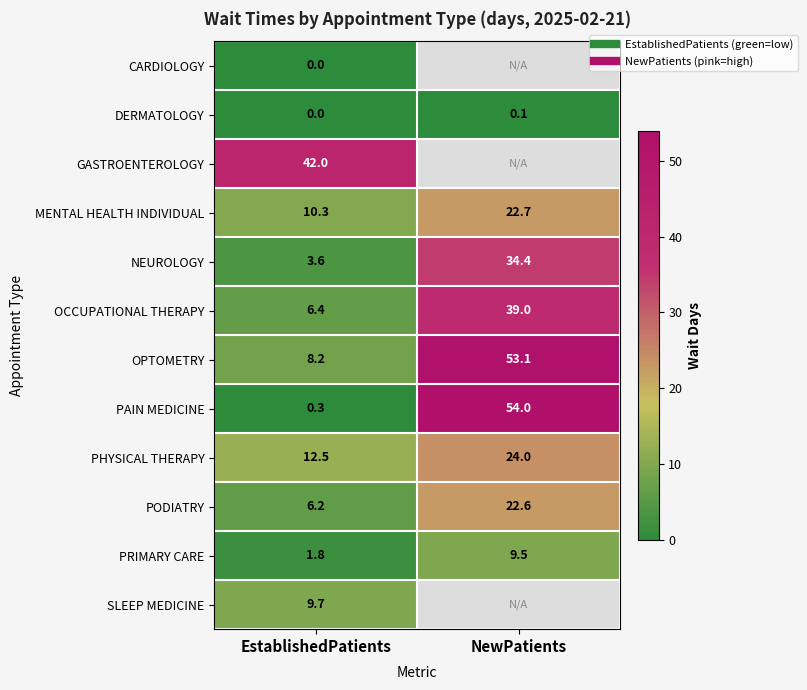

At how many categories does at least one series exceed 9?

2